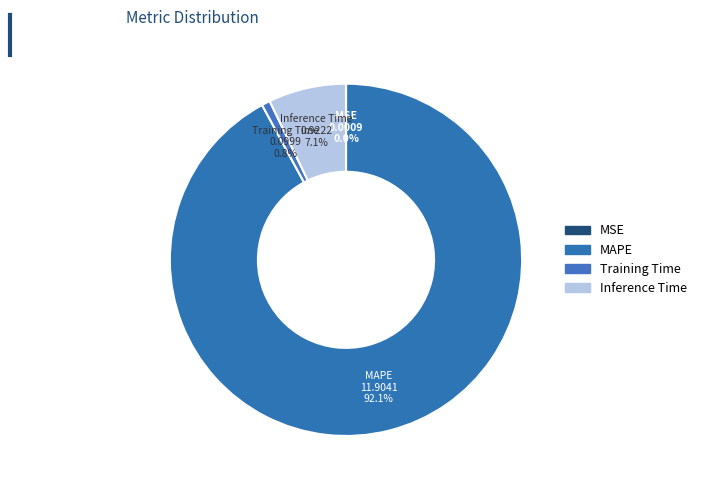

What percentage do MAPE and Inference Time together represent?

99.2%